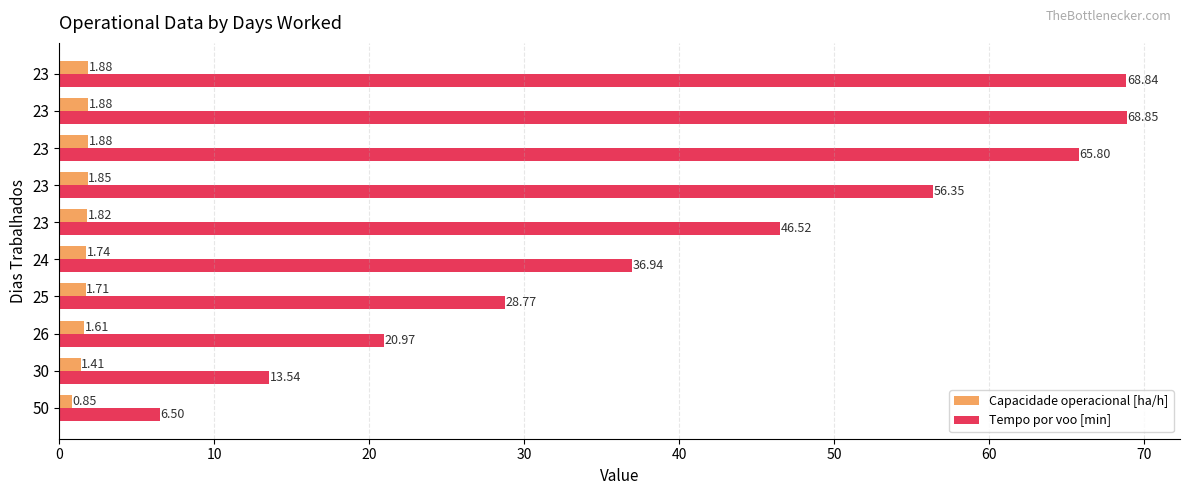

What is the label of the 5th bar from the right?

50